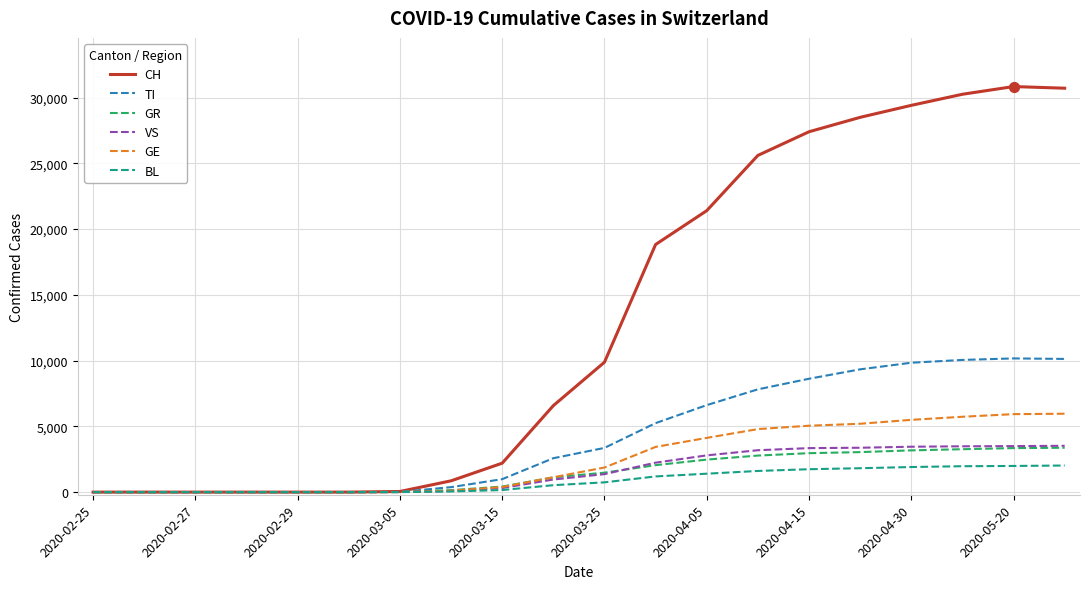

Which series has the largest total across all categories?

CH